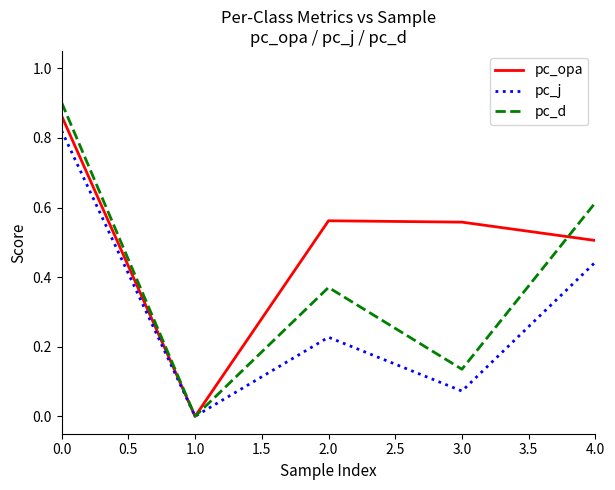

Where is the first local minimum for pc_d?

1.0